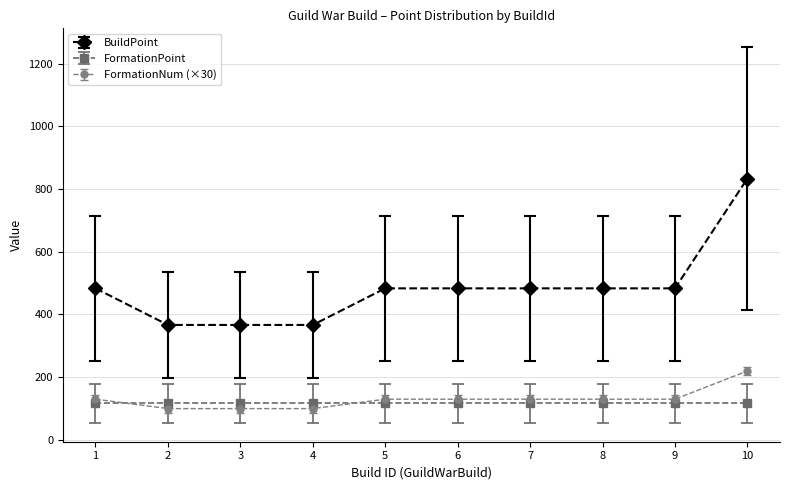

Is this an area chart (filled region under the line)?

No